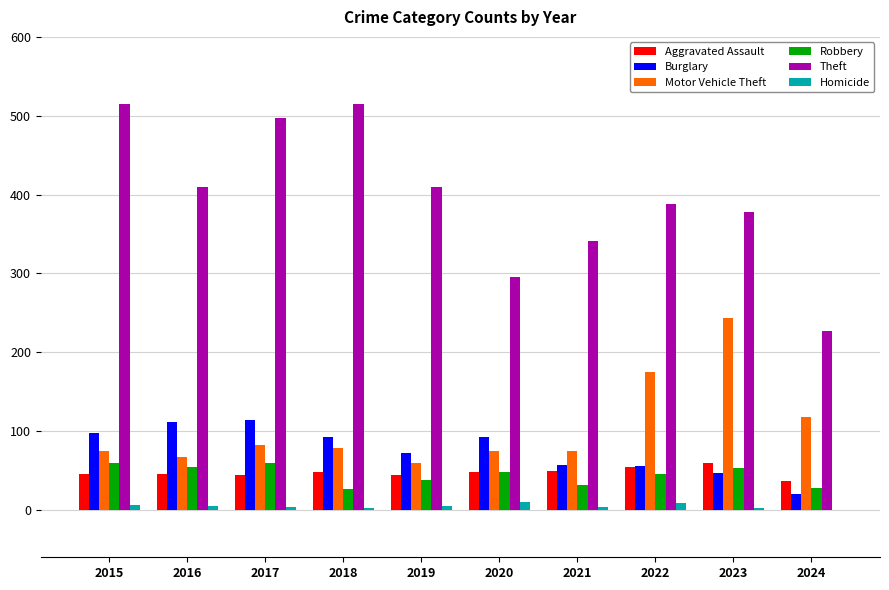

The Aggravated Assault series shows 46 at 2015. True or false?

True